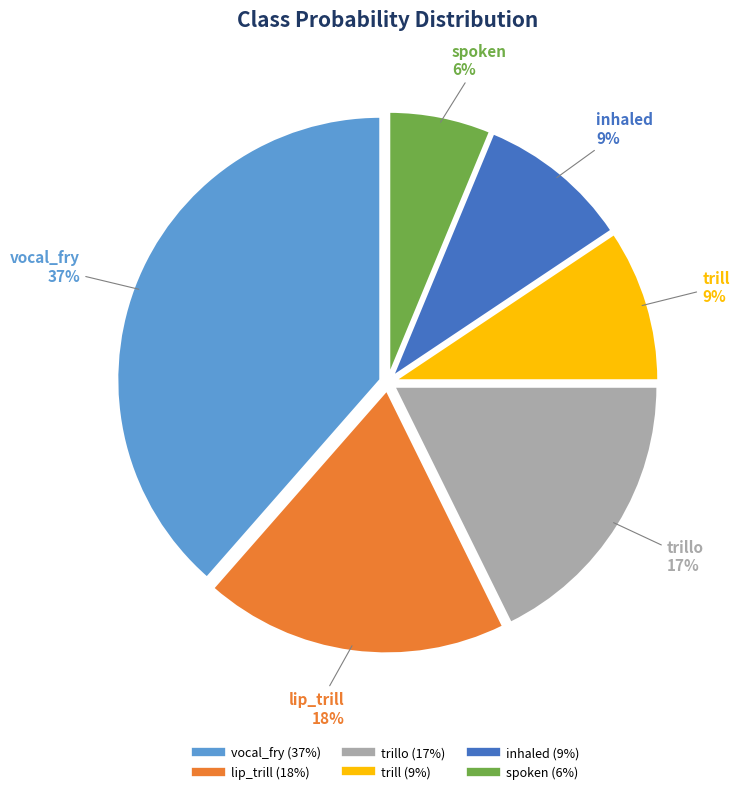

To the nearest percent, what is the average slice percentage?

17%